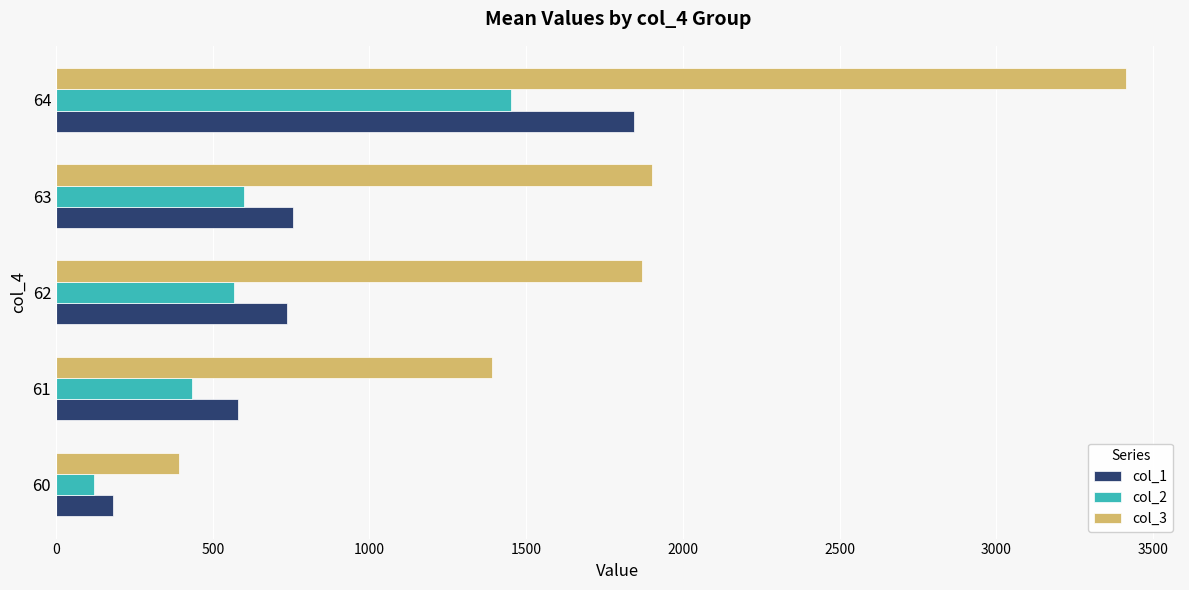

What is the approximate value of col_3 at 61?

1392.7